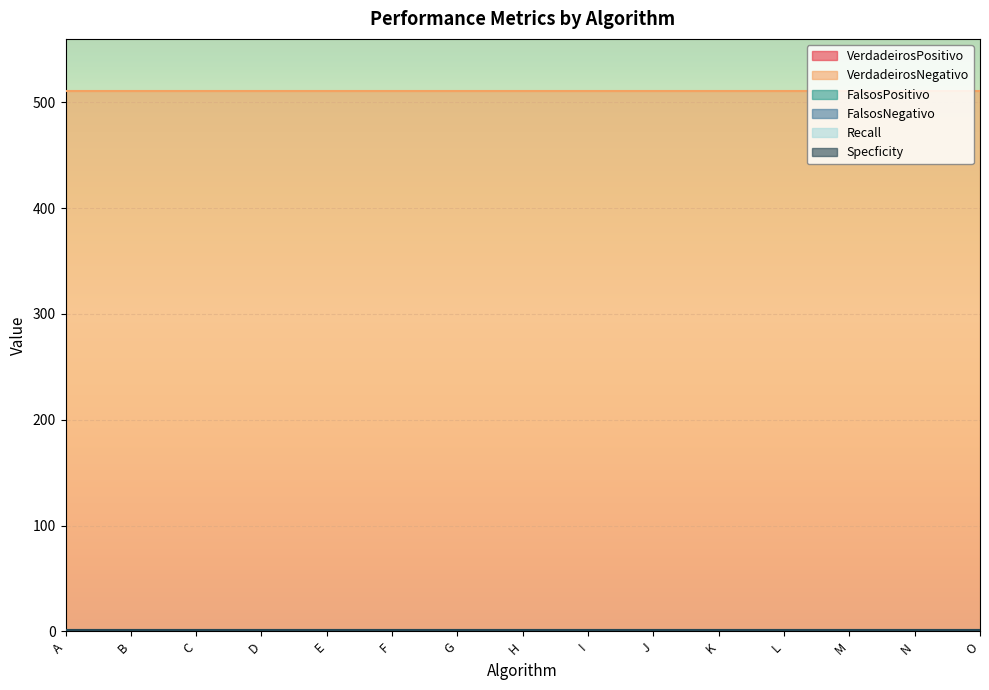

What is the greatest value displayed?

511